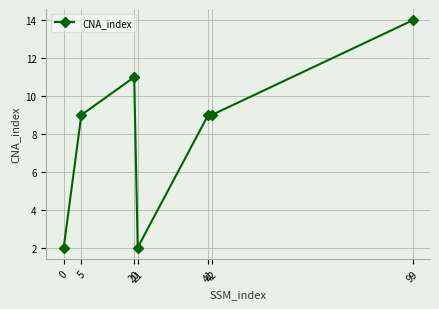

Which has a higher value, 41 or 0?

41